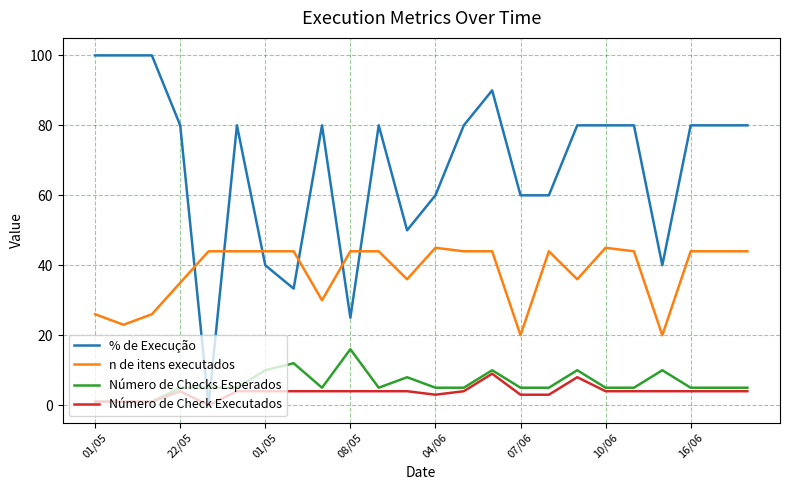

True or false: n de itens executados and Número de Check Executados cross at least once.

False